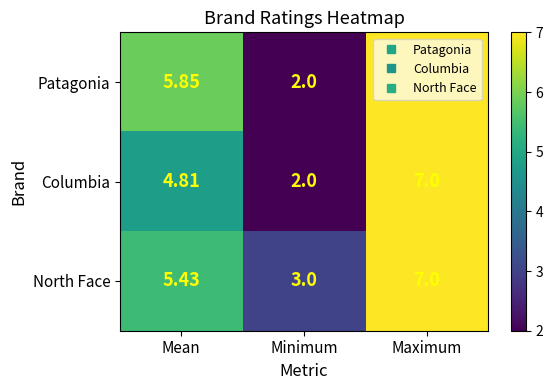

Which series has the largest total across all categories?

North Face